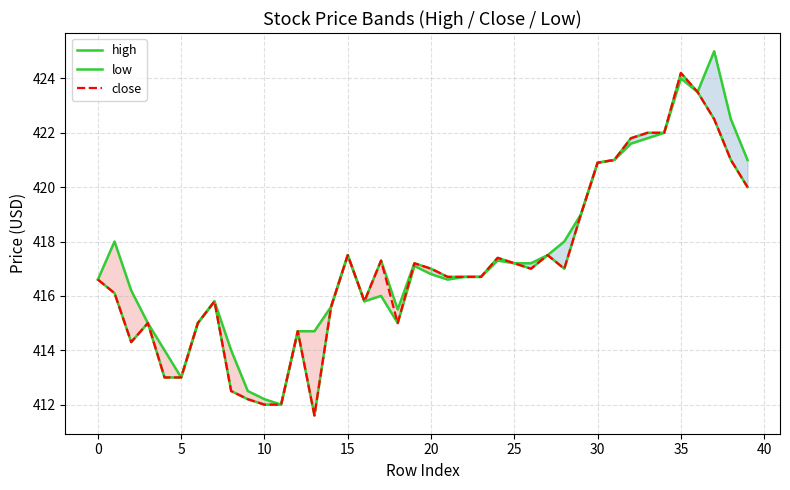

What is the average value of the high series?

417.5